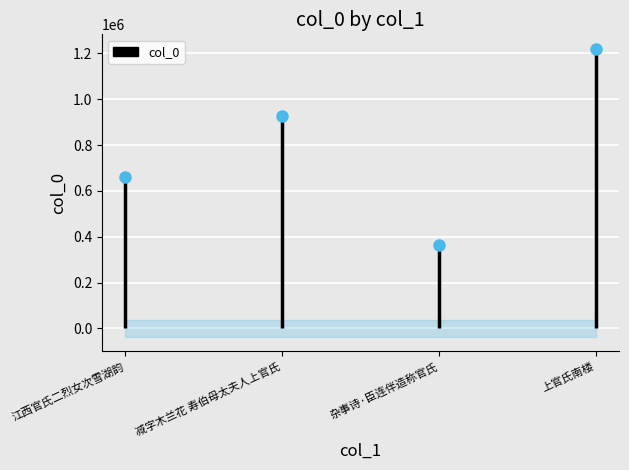

Where does the data first go above 928048?

上官氏南楼